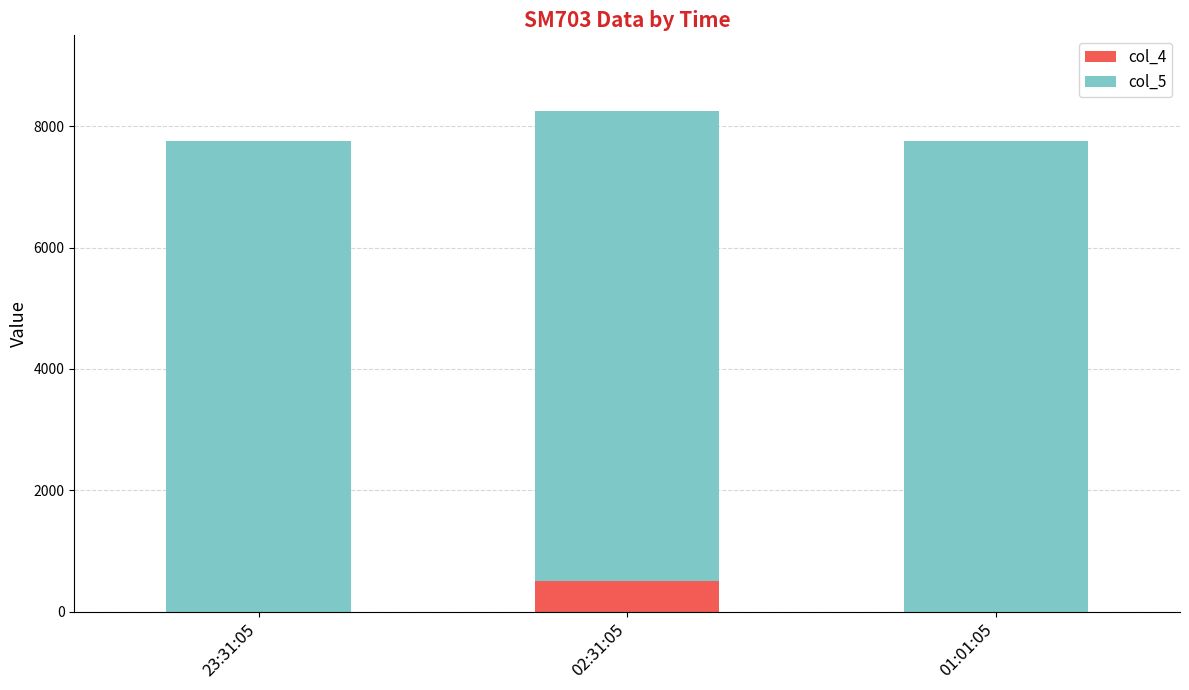

What is the average value of the col_4 series?

167